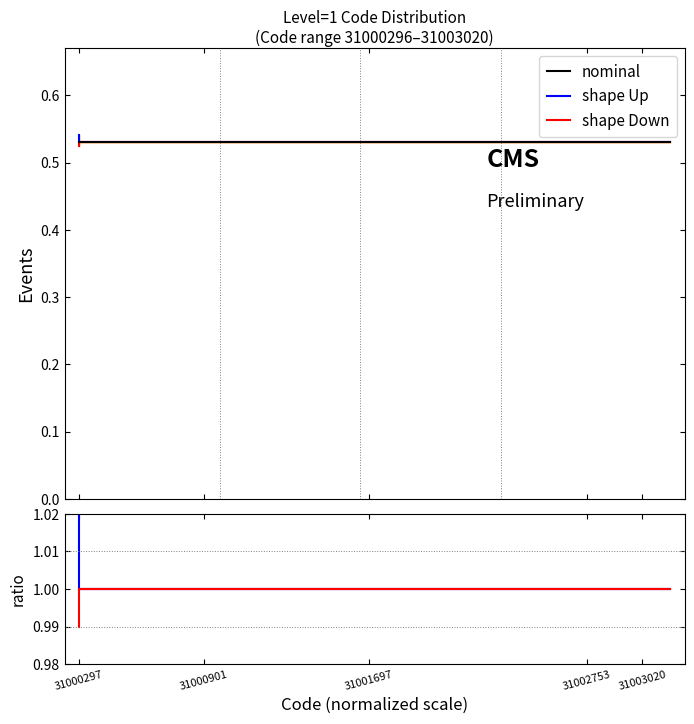

What is the greatest value displayed?

1.0